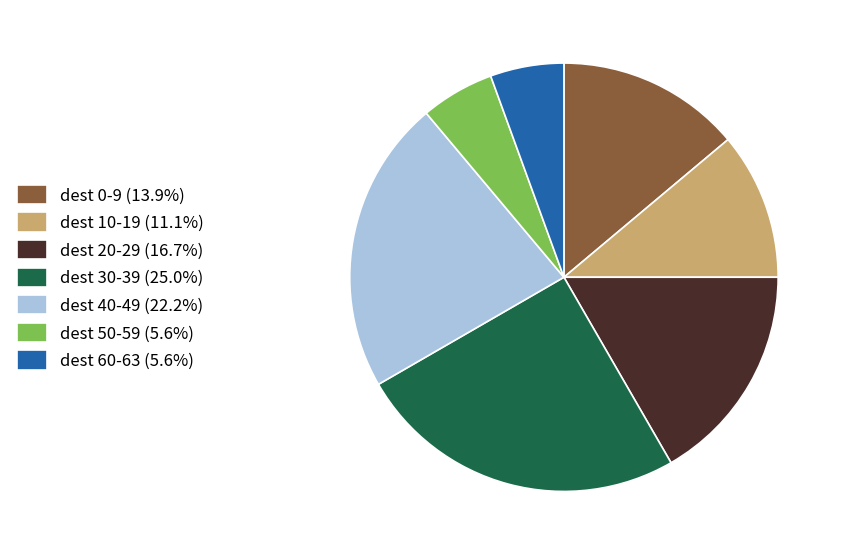

Is there a majority slice in this chart?

No